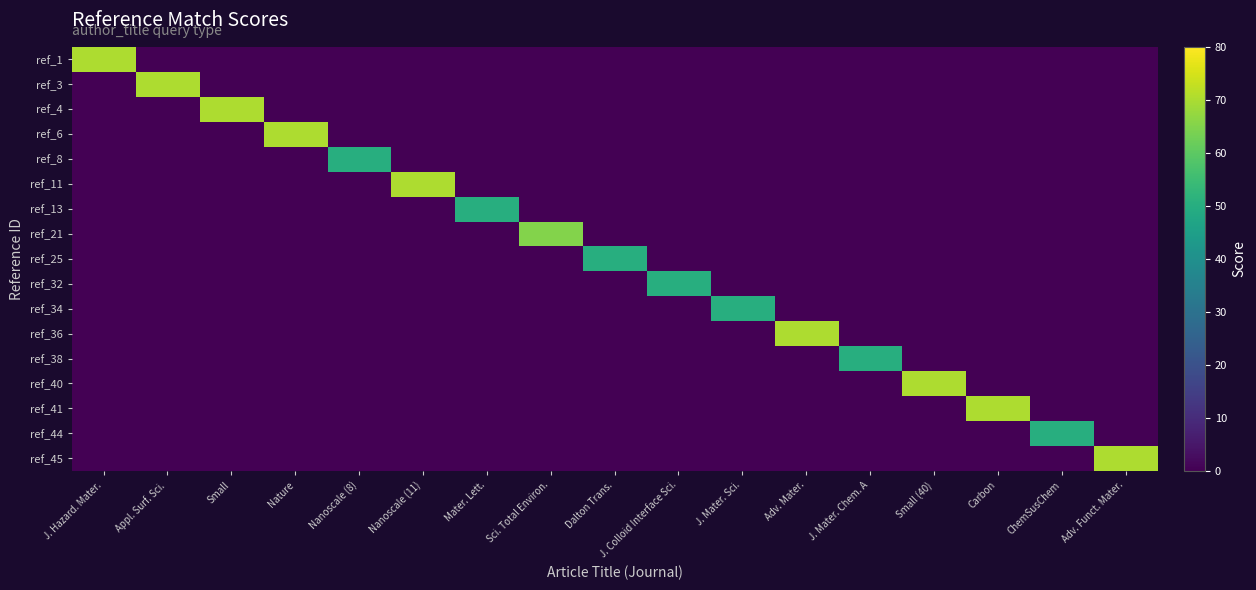

Reading left to right, extract all data points from this chart.

ref_1: J. Hazard. Mater.=70	Appl. Surf. Sci.=0	Small=0	Nature=0	Nanoscale (8)=0	Nanoscale (11)=0	Mater. Lett.=0	Sci. Total Environ.=0	Dalton Trans.=0	J. Colloid Interface Sci.=0	J. Mater. Sci.=0	Adv. Mater.=0	J. Mater. Chem. A=0	Small (40)=0	Carbon=0	ChemSusChem=0	Adv. Funct. Mater.=0
ref_3: J. Hazard. Mater.=0	Appl. Surf. Sci.=70	Small=0	Nature=0	Nanoscale (8)=0	Nanoscale (11)=0	Mater. Lett.=0	Sci. Total Environ.=0	Dalton Trans.=0	J. Colloid Interface Sci.=0	J. Mater. Sci.=0	Adv. Mater.=0	J. Mater. Chem. A=0	Small (40)=0	Carbon=0	ChemSusChem=0	Adv. Funct. Mater.=0
ref_4: J. Hazard. Mater.=0	Appl. Surf. Sci.=0	Small=70	Nature=0	Nanoscale (8)=0	Nanoscale (11)=0	Mater. Lett.=0	Sci. Total Environ.=0	Dalton Trans.=0	J. Colloid Interface Sci.=0	J. Mater. Sci.=0	Adv. Mater.=0	J. Mater. Chem. A=0	Small (40)=0	Carbon=0	ChemSusChem=0	Adv. Funct. Mater.=0
ref_6: J. Hazard. Mater.=0	Appl. Surf. Sci.=0	Small=0	Nature=70	Nanoscale (8)=0	Nanoscale (11)=0	Mater. Lett.=0	Sci. Total Environ.=0	Dalton Trans.=0	J. Colloid Interface Sci.=0	J. Mater. Sci.=0	Adv. Mater.=0	J. Mater. Chem. A=0	Small (40)=0	Carbon=0	ChemSusChem=0	Adv. Funct. Mater.=0
ref_8: J. Hazard. Mater.=0	Appl. Surf. Sci.=0	Small=0	Nature=0	Nanoscale (8)=50	Nanoscale (11)=0	Mater. Lett.=0	Sci. Total Environ.=0	Dalton Trans.=0	J. Colloid Interface Sci.=0	J. Mater. Sci.=0	Adv. Mater.=0	J. Mater. Chem. A=0	Small (40)=0	Carbon=0	ChemSusChem=0	Adv. Funct. Mater.=0
ref_11: J. Hazard. Mater.=0	Appl. Surf. Sci.=0	Small=0	Nature=0	Nanoscale (8)=0	Nanoscale (11)=70	Mater. Lett.=0	Sci. Total Environ.=0	Dalton Trans.=0	J. Colloid Interface Sci.=0	J. Mater. Sci.=0	Adv. Mater.=0	J. Mater. Chem. A=0	Small (40)=0	Carbon=0	ChemSusChem=0	Adv. Funct. Mater.=0
ref_13: J. Hazard. Mater.=0	Appl. Surf. Sci.=0	Small=0	Nature=0	Nanoscale (8)=0	Nanoscale (11)=0	Mater. Lett.=50	Sci. Total Environ.=0	Dalton Trans.=0	J. Colloid Interface Sci.=0	J. Mater. Sci.=0	Adv. Mater.=0	J. Mater. Chem. A=0	Small (40)=0	Carbon=0	ChemSusChem=0	Adv. Funct. Mater.=0
ref_21: J. Hazard. Mater.=0	Appl. Surf. Sci.=0	Small=0	Nature=0	Nanoscale (8)=0	Nanoscale (11)=0	Mater. Lett.=0	Sci. Total Environ.=65	Dalton Trans.=0	J. Colloid Interface Sci.=0	J. Mater. Sci.=0	Adv. Mater.=0	J. Mater. Chem. A=0	Small (40)=0	Carbon=0	ChemSusChem=0	Adv. Funct. Mater.=0
ref_25: J. Hazard. Mater.=0	Appl. Surf. Sci.=0	Small=0	Nature=0	Nanoscale (8)=0	Nanoscale (11)=0	Mater. Lett.=0	Sci. Total Environ.=0	Dalton Trans.=50	J. Colloid Interface Sci.=0	J. Mater. Sci.=0	Adv. Mater.=0	J. Mater. Chem. A=0	Small (40)=0	Carbon=0	ChemSusChem=0	Adv. Funct. Mater.=0
ref_32: J. Hazard. Mater.=0	Appl. Surf. Sci.=0	Small=0	Nature=0	Nanoscale (8)=0	Nanoscale (11)=0	Mater. Lett.=0	Sci. Total Environ.=0	Dalton Trans.=0	J. Colloid Interface Sci.=50	J. Mater. Sci.=0	Adv. Mater.=0	J. Mater. Chem. A=0	Small (40)=0	Carbon=0	ChemSusChem=0	Adv. Funct. Mater.=0
ref_34: J. Hazard. Mater.=0	Appl. Surf. Sci.=0	Small=0	Nature=0	Nanoscale (8)=0	Nanoscale (11)=0	Mater. Lett.=0	Sci. Total Environ.=0	Dalton Trans.=0	J. Colloid Interface Sci.=0	J. Mater. Sci.=50	Adv. Mater.=0	J. Mater. Chem. A=0	Small (40)=0	Carbon=0	ChemSusChem=0	Adv. Funct. Mater.=0
ref_36: J. Hazard. Mater.=0	Appl. Surf. Sci.=0	Small=0	Nature=0	Nanoscale (8)=0	Nanoscale (11)=0	Mater. Lett.=0	Sci. Total Environ.=0	Dalton Trans.=0	J. Colloid Interface Sci.=0	J. Mater. Sci.=0	Adv. Mater.=70	J. Mater. Chem. A=0	Small (40)=0	Carbon=0	ChemSusChem=0	Adv. Funct. Mater.=0
ref_38: J. Hazard. Mater.=0	Appl. Surf. Sci.=0	Small=0	Nature=0	Nanoscale (8)=0	Nanoscale (11)=0	Mater. Lett.=0	Sci. Total Environ.=0	Dalton Trans.=0	J. Colloid Interface Sci.=0	J. Mater. Sci.=0	Adv. Mater.=0	J. Mater. Chem. A=50	Small (40)=0	Carbon=0	ChemSusChem=0	Adv. Funct. Mater.=0
ref_40: J. Hazard. Mater.=0	Appl. Surf. Sci.=0	Small=0	Nature=0	Nanoscale (8)=0	Nanoscale (11)=0	Mater. Lett.=0	Sci. Total Environ.=0	Dalton Trans.=0	J. Colloid Interface Sci.=0	J. Mater. Sci.=0	Adv. Mater.=0	J. Mater. Chem. A=0	Small (40)=70	Carbon=0	ChemSusChem=0	Adv. Funct. Mater.=0
ref_41: J. Hazard. Mater.=0	Appl. Surf. Sci.=0	Small=0	Nature=0	Nanoscale (8)=0	Nanoscale (11)=0	Mater. Lett.=0	Sci. Total Environ.=0	Dalton Trans.=0	J. Colloid Interface Sci.=0	J. Mater. Sci.=0	Adv. Mater.=0	J. Mater. Chem. A=0	Small (40)=0	Carbon=70	ChemSusChem=0	Adv. Funct. Mater.=0
ref_44: J. Hazard. Mater.=0	Appl. Surf. Sci.=0	Small=0	Nature=0	Nanoscale (8)=0	Nanoscale (11)=0	Mater. Lett.=0	Sci. Total Environ.=0	Dalton Trans.=0	J. Colloid Interface Sci.=0	J. Mater. Sci.=0	Adv. Mater.=0	J. Mater. Chem. A=0	Small (40)=0	Carbon=0	ChemSusChem=50	Adv. Funct. Mater.=0
ref_45: J. Hazard. Mater.=0	Appl. Surf. Sci.=0	Small=0	Nature=0	Nanoscale (8)=0	Nanoscale (11)=0	Mater. Lett.=0	Sci. Total Environ.=0	Dalton Trans.=0	J. Colloid Interface Sci.=0	J. Mater. Sci.=0	Adv. Mater.=0	J. Mater. Chem. A=0	Small (40)=0	Carbon=0	ChemSusChem=0	Adv. Funct. Mater.=70